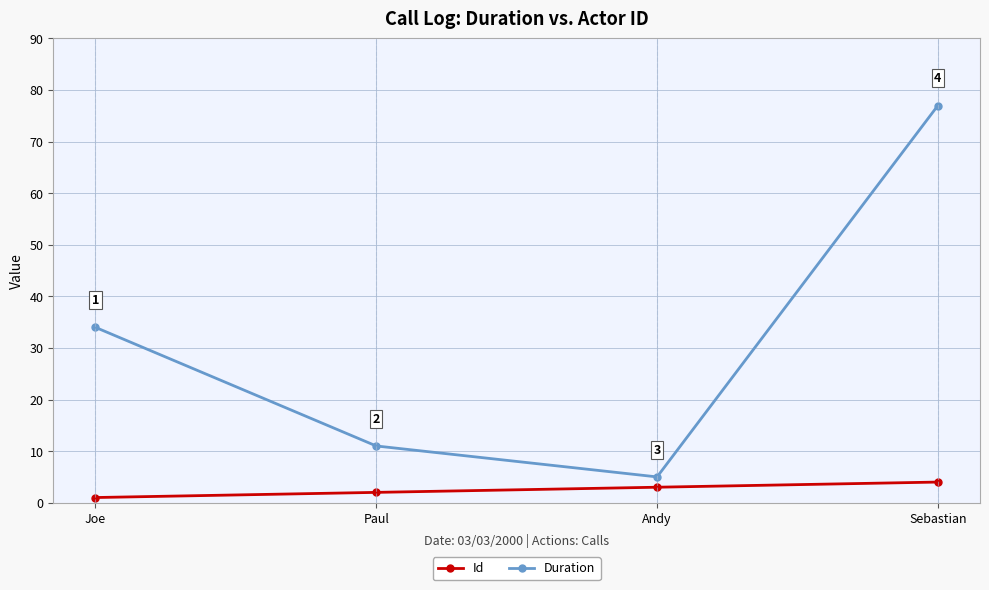

Which series has the largest total across all categories?

Duration